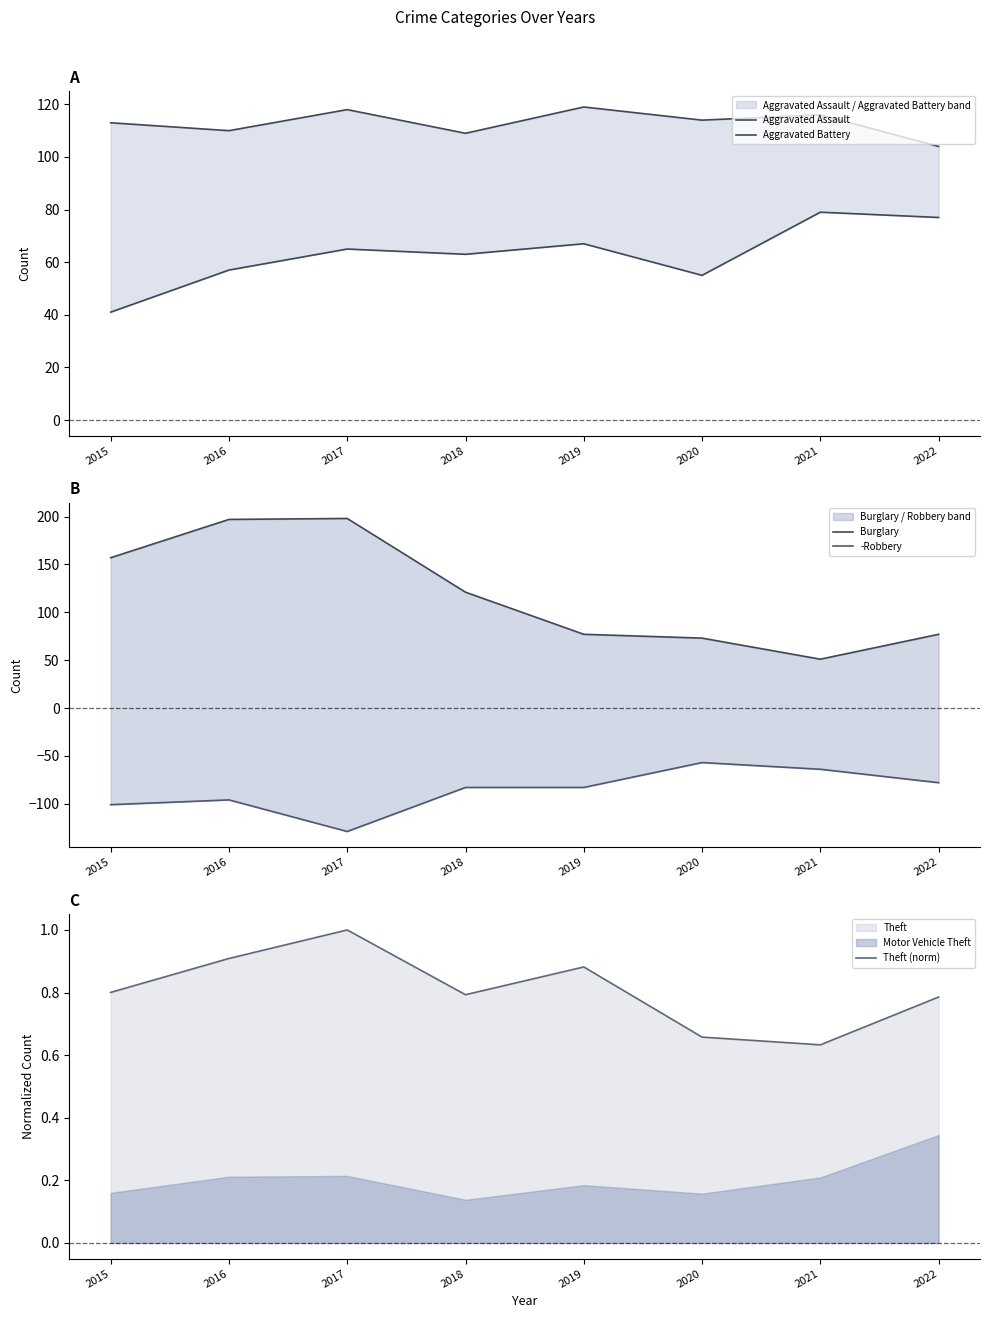

What is the difference between the -Robbery values at 2019 and 2016?

13.0